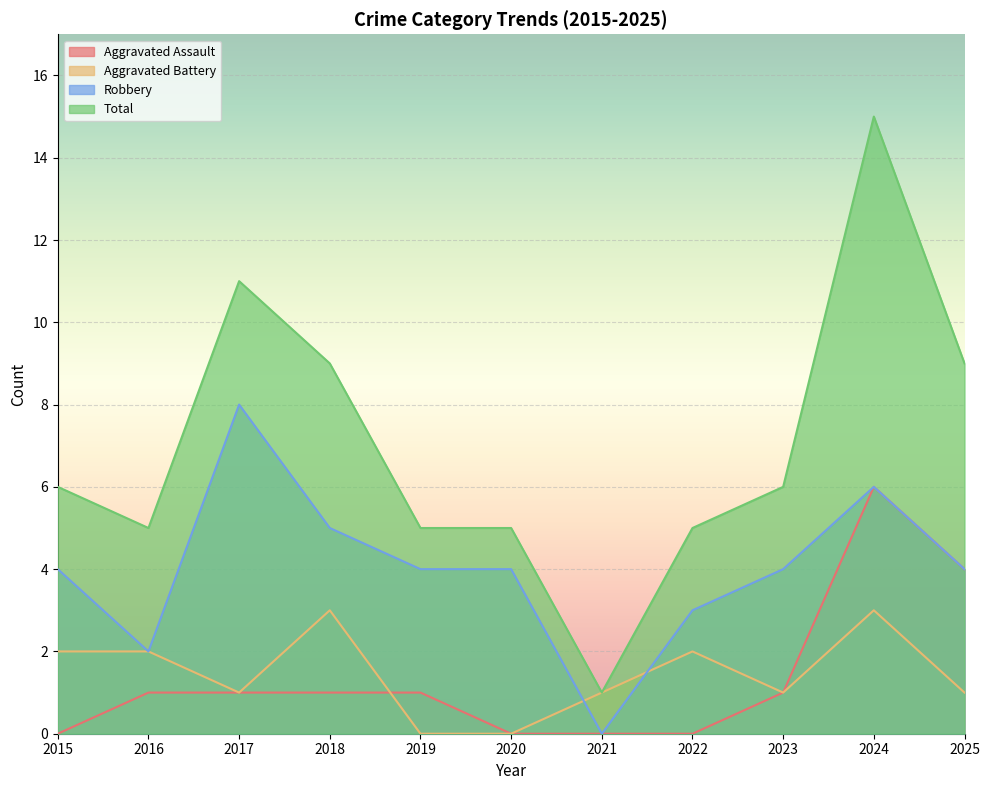

How many data points in Aggravated Assault are above 1?

2